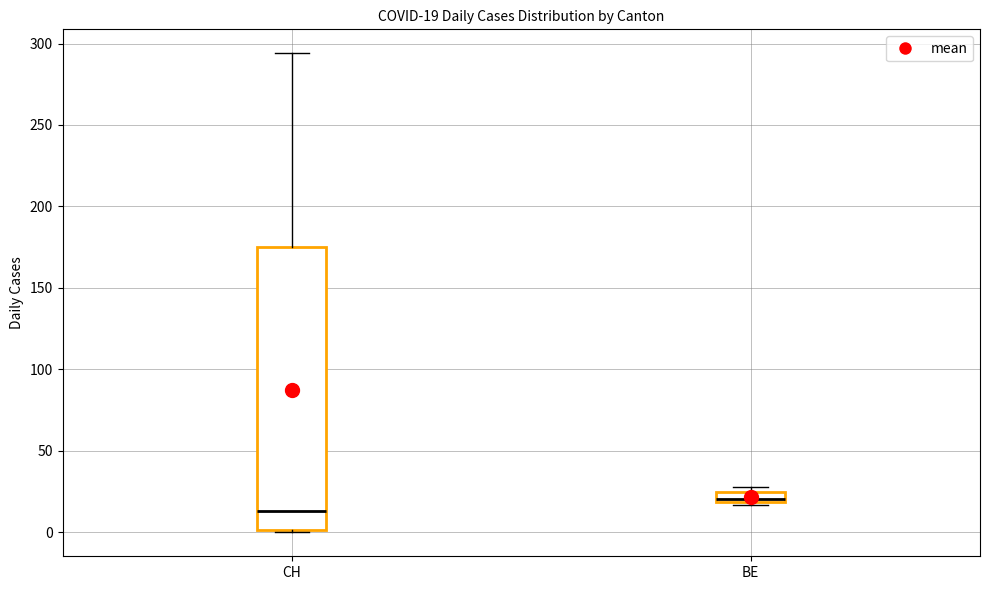

Which box is the tallest, from its lower edge to its upper edge?

CH